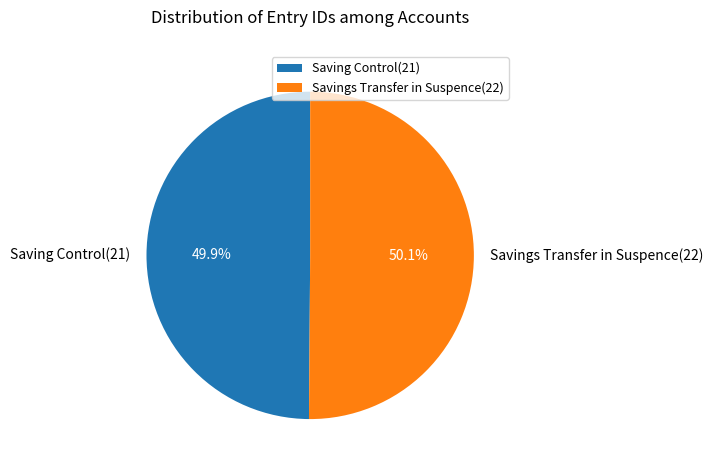

Approximately how many times larger is the value at Saving Control(21) compared to Savings Transfer in Suspence(22)?

1.0